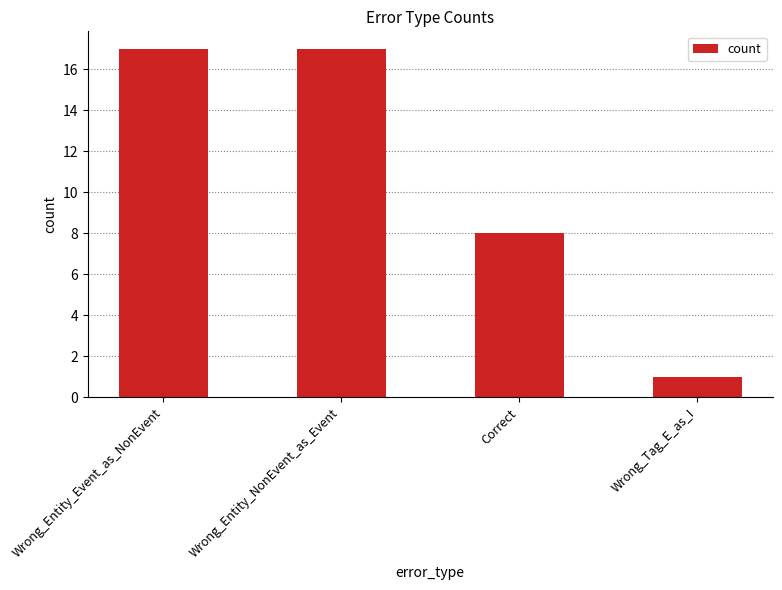

How many values are below 17?

2